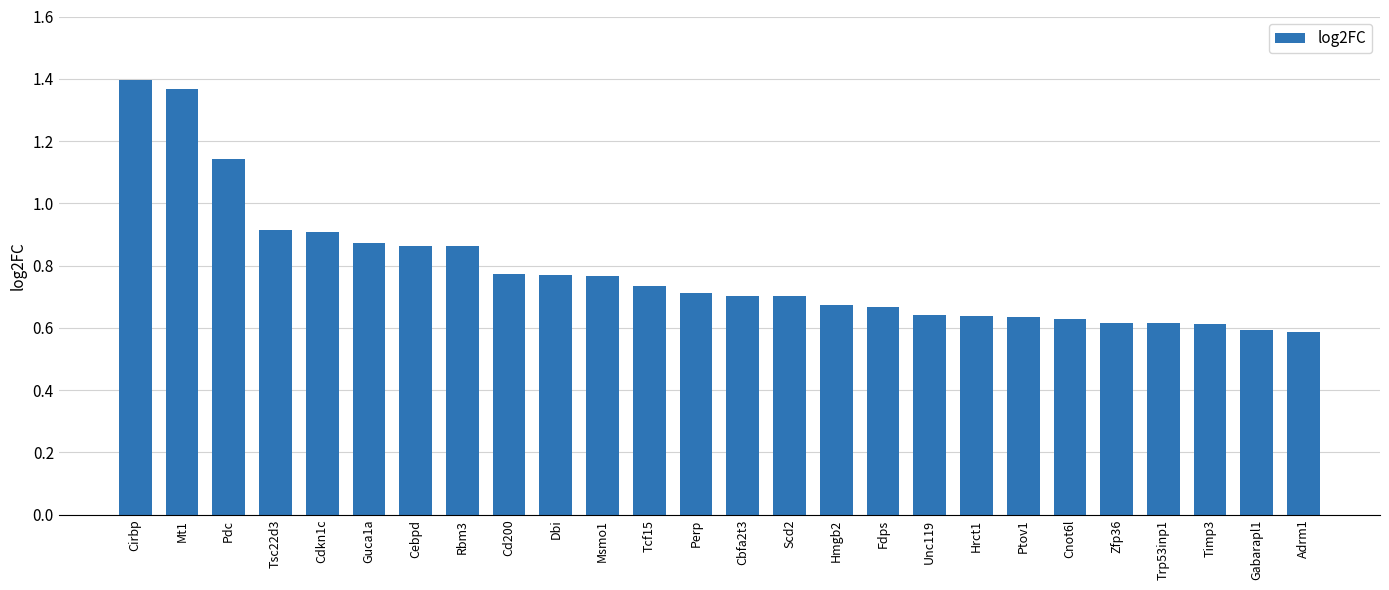

True or false: the data shows 1.4 at Mt1.

True